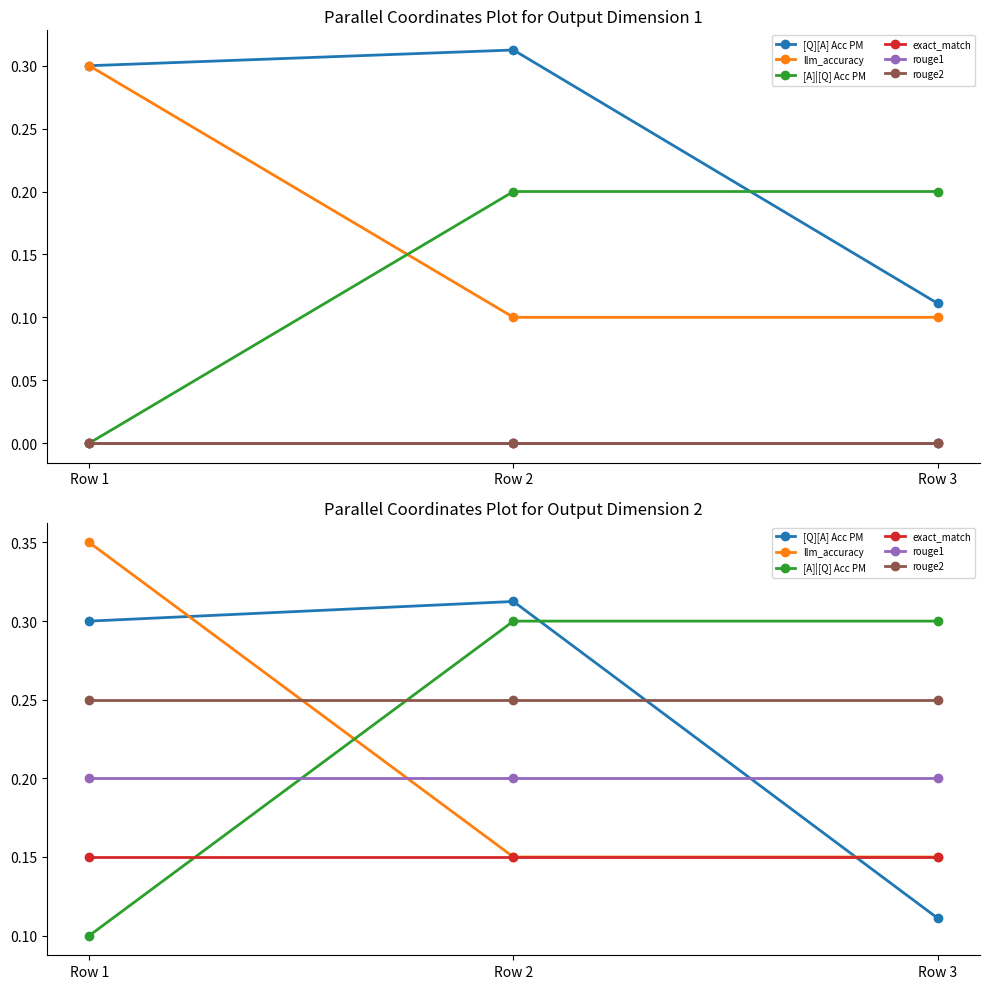

List the labels in order of [Q][A] Acc PM value, largest first.

Row 2, Row 1, Row 3